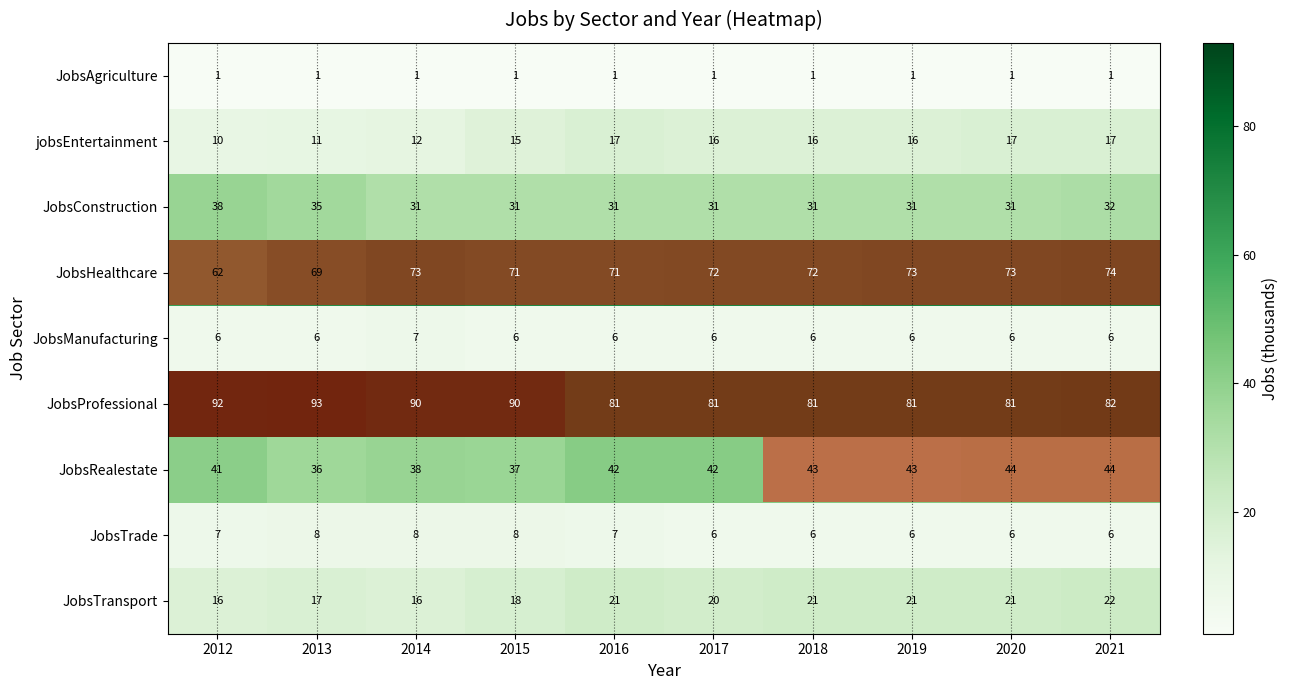

At which category is the sum across all series the highest?

2021